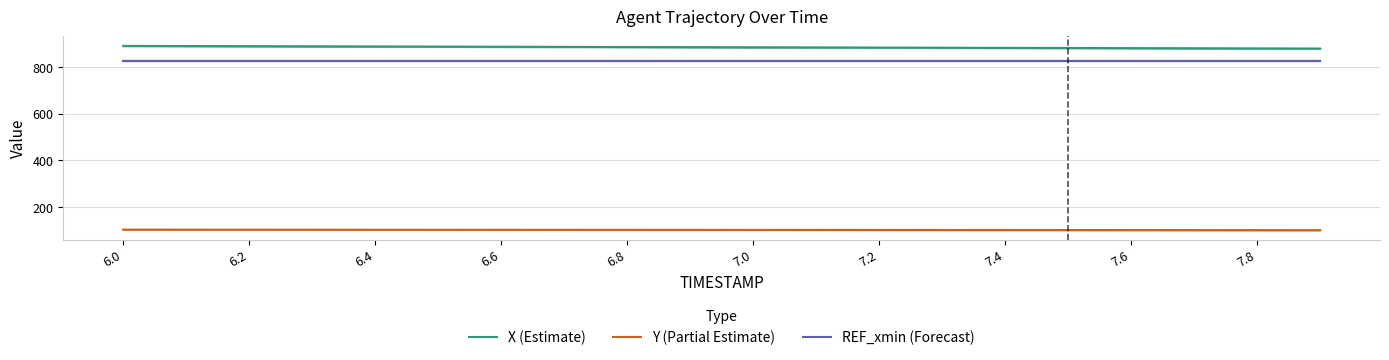

What is the approximate value of Y (Partial Estimate) at 7.2?

102.3